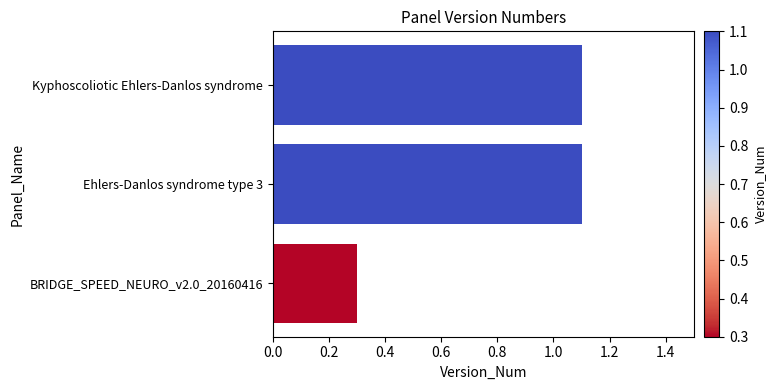

What is the difference between the maximum and minimum values?

0.8